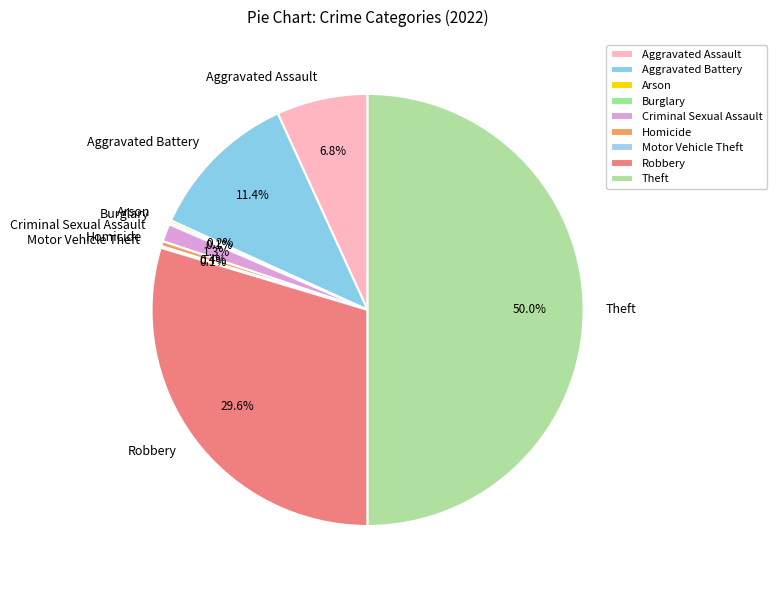

Combined, do Theft and Robbery account for over 50%?

Yes